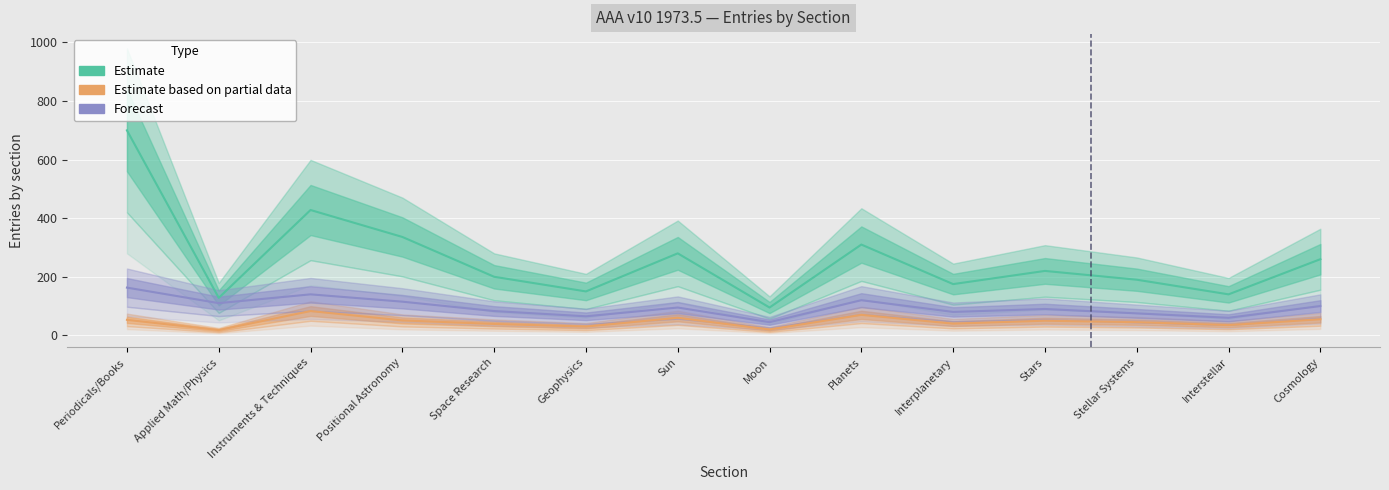

What are all the series names shown in the legend?

Estimate, Estimate based on partial data, Forecast